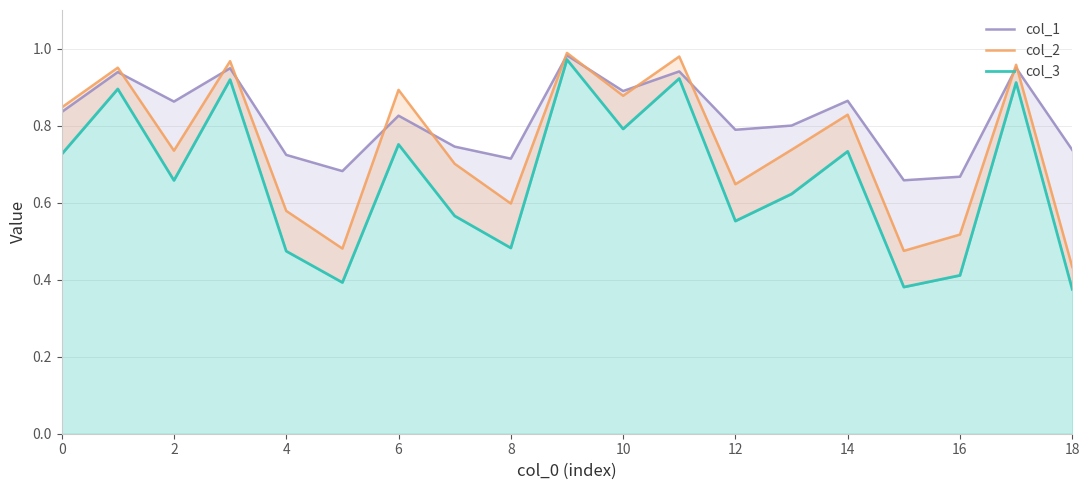

What are all the series names shown in the legend?

col_3, col_2, col_1